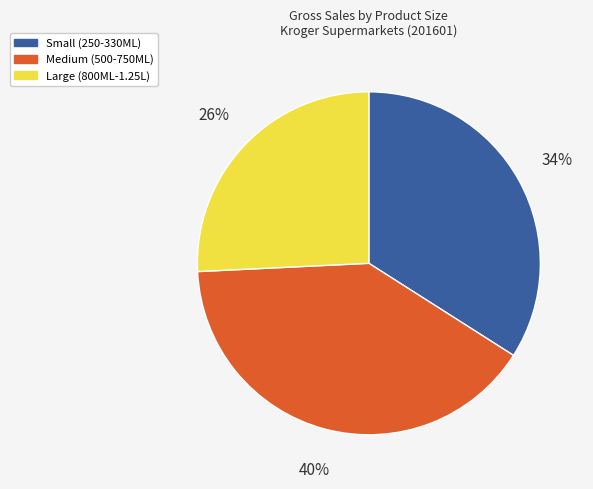

The Small (250-330ML) slice represents 28% of the pie. True or false?

False